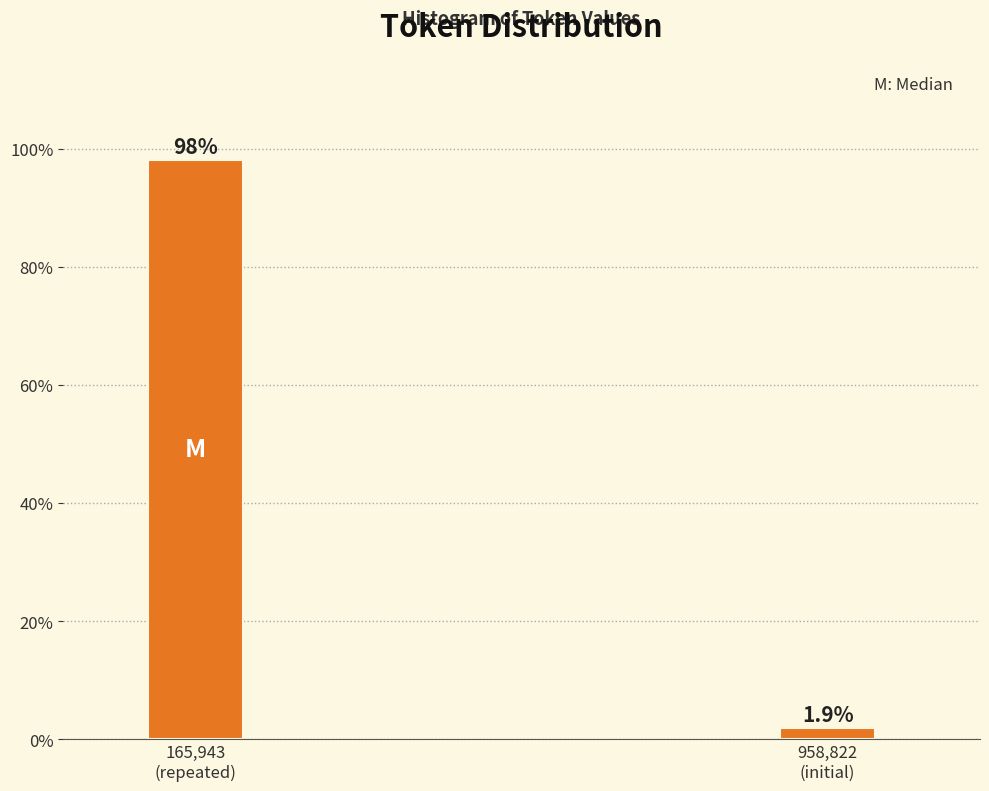

Reading left to right, transcribe all the data shown in this chart.

98.1	1.9